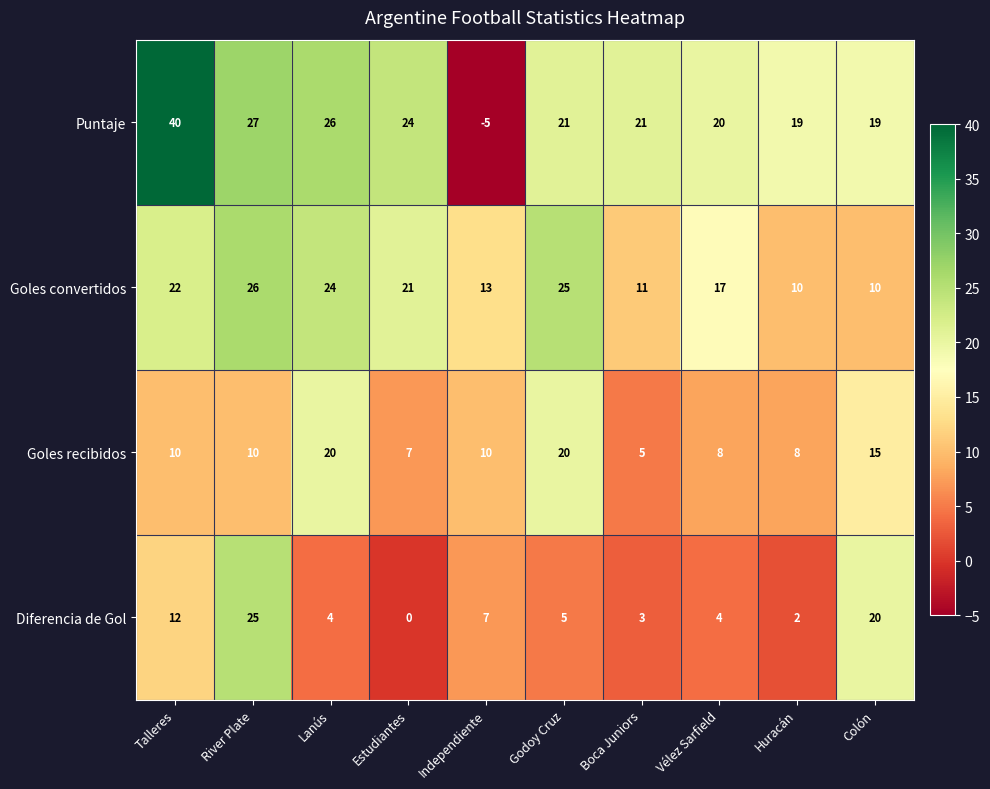

What is the total value across all series at Colón?

64